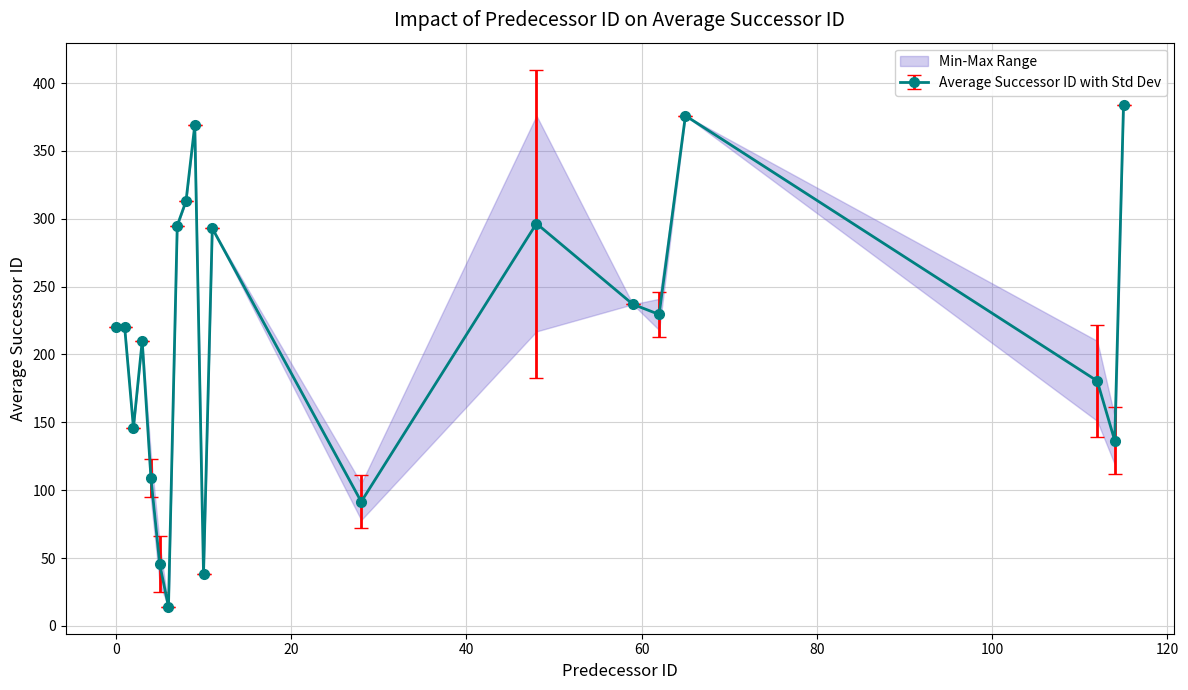

Which label corresponds to the smallest value in the chart?

6